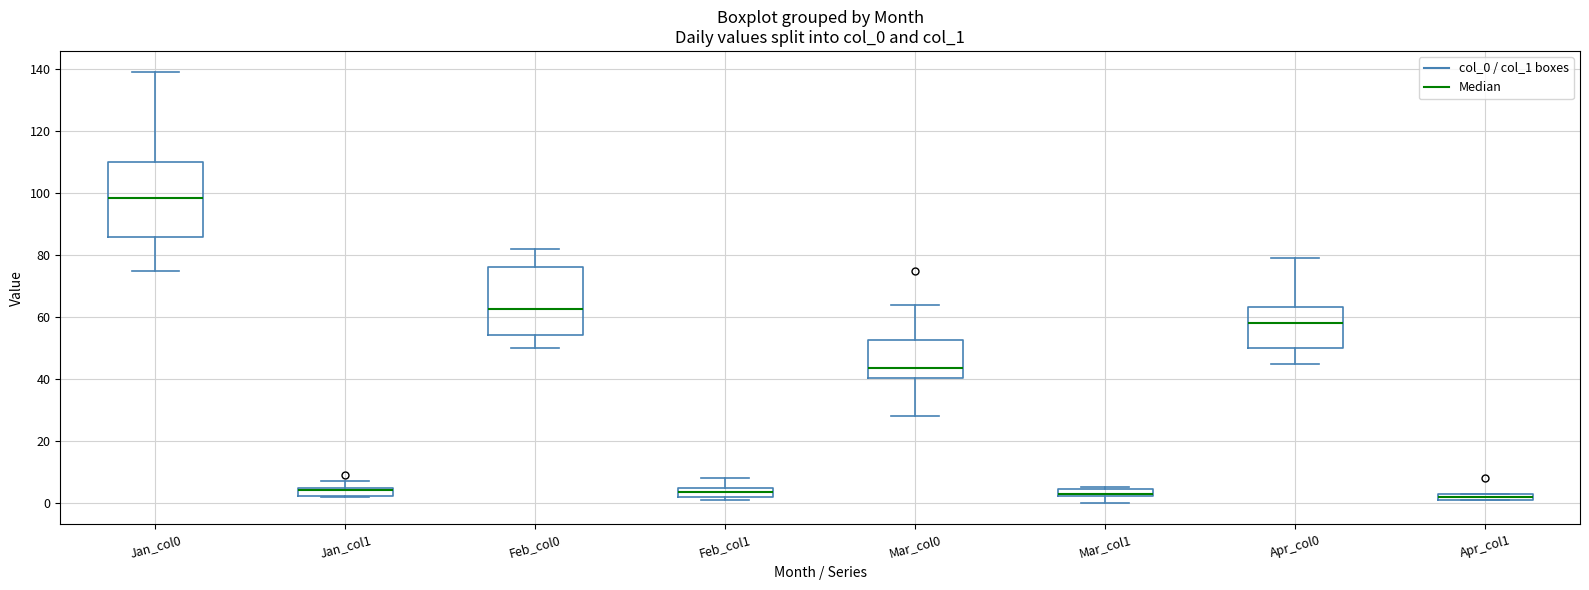

Which box is the tallest, from its lower edge to its upper edge?

Jan_col0